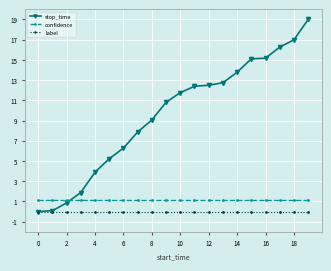

What is the value of the stop_time point at the 3rd from the left?

0.9